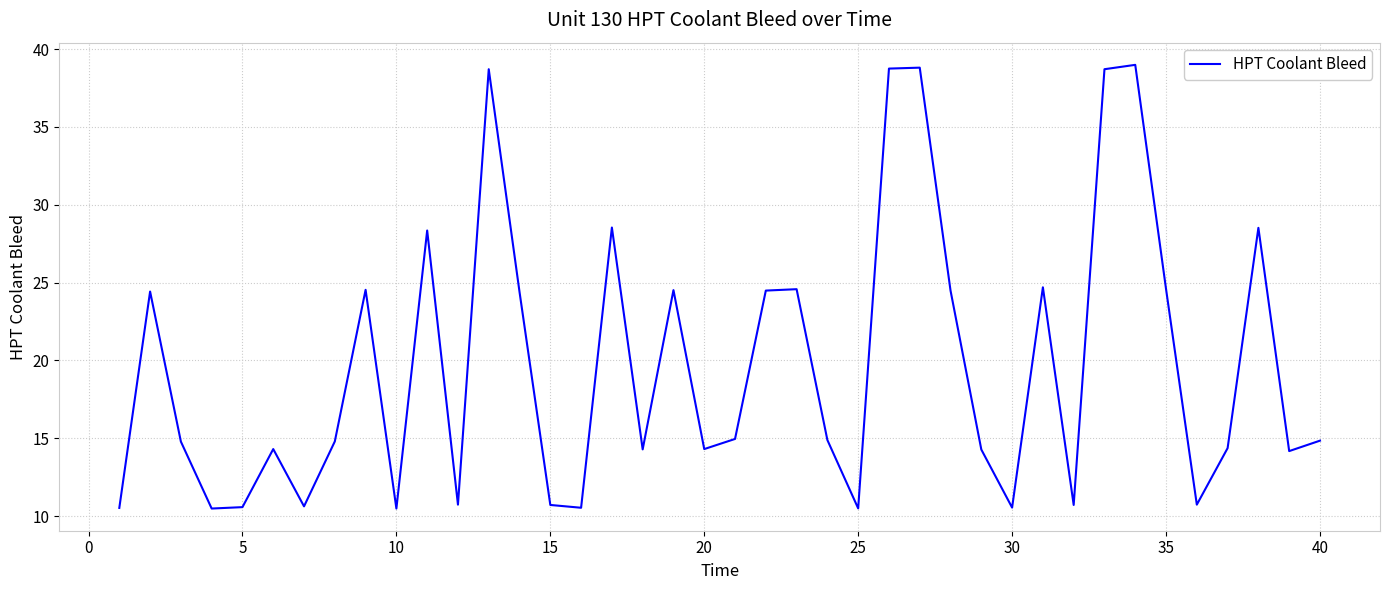

Does the chart have visible grid lines?

Yes